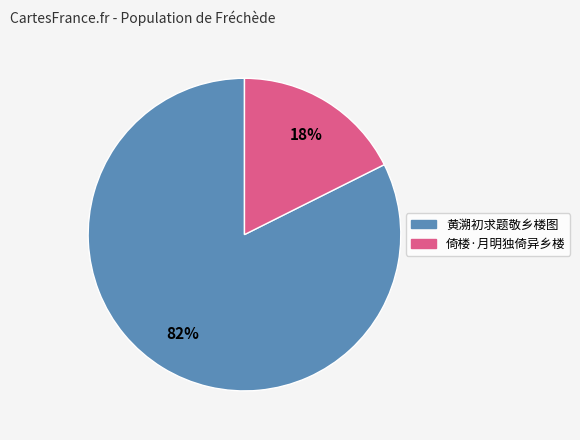

Is it true that 倚楼·月明独倚异乡楼 is 32% of the pie?

False